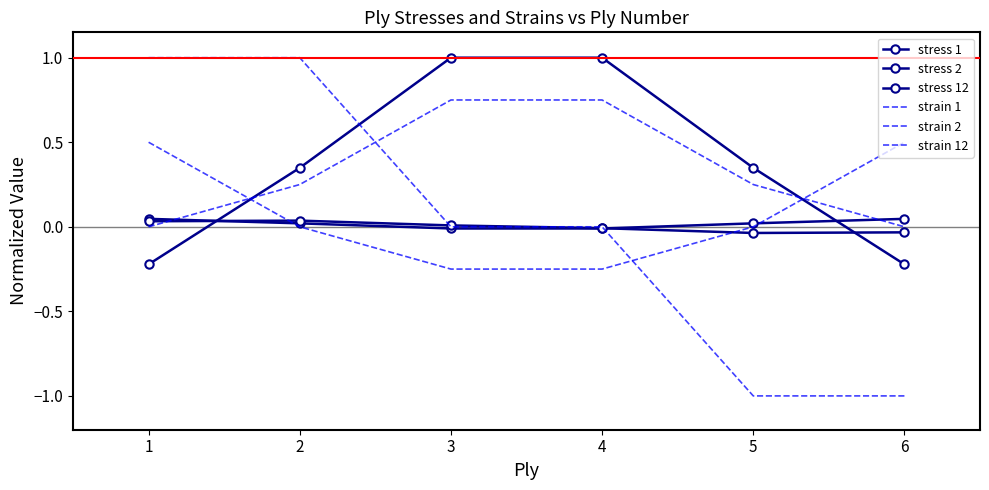

Rank the series at 2 from highest to lowest value.

strain 12, stress 1, strain 1, stress 12, stress 2, strain 2